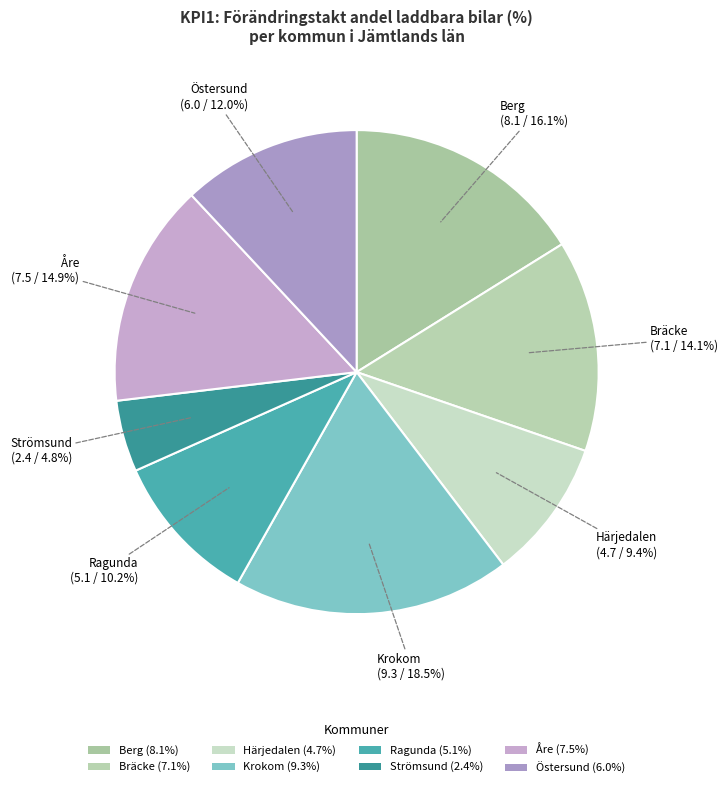

Which category has the smallest portion of the pie?

Strömsund